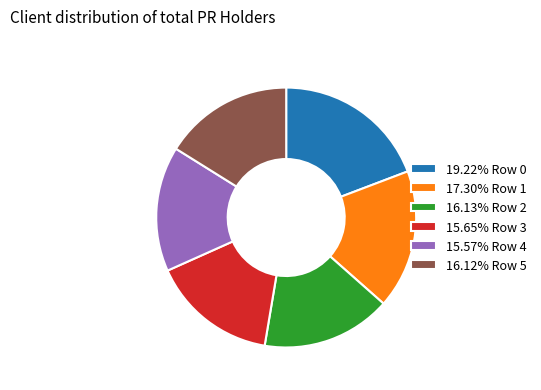

Is the sum of 16.12% Row 5 and 19.22% Row 0 greater than half?

No